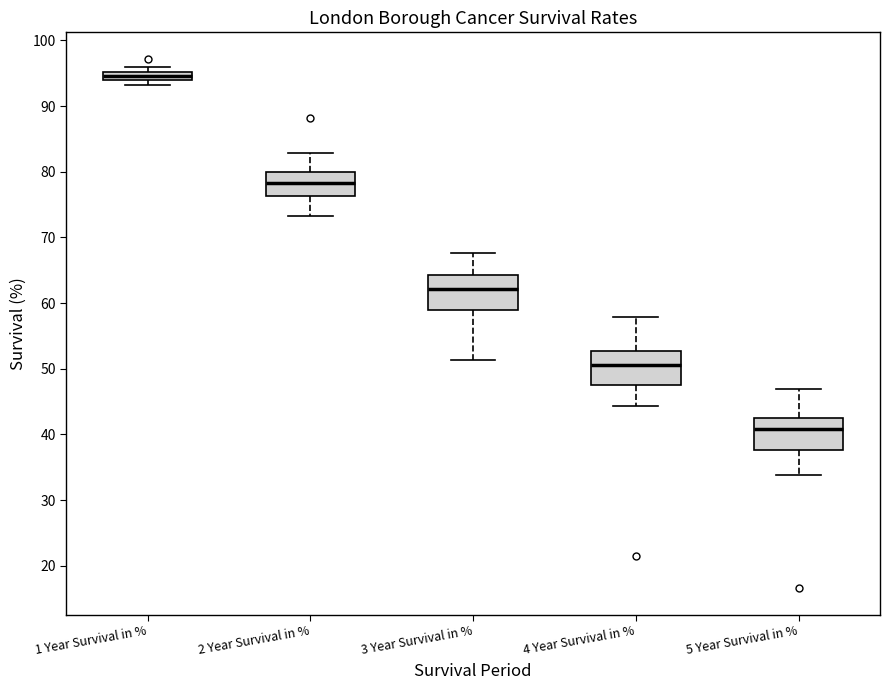

Which box's median line is the highest?

1 Year Survival in %